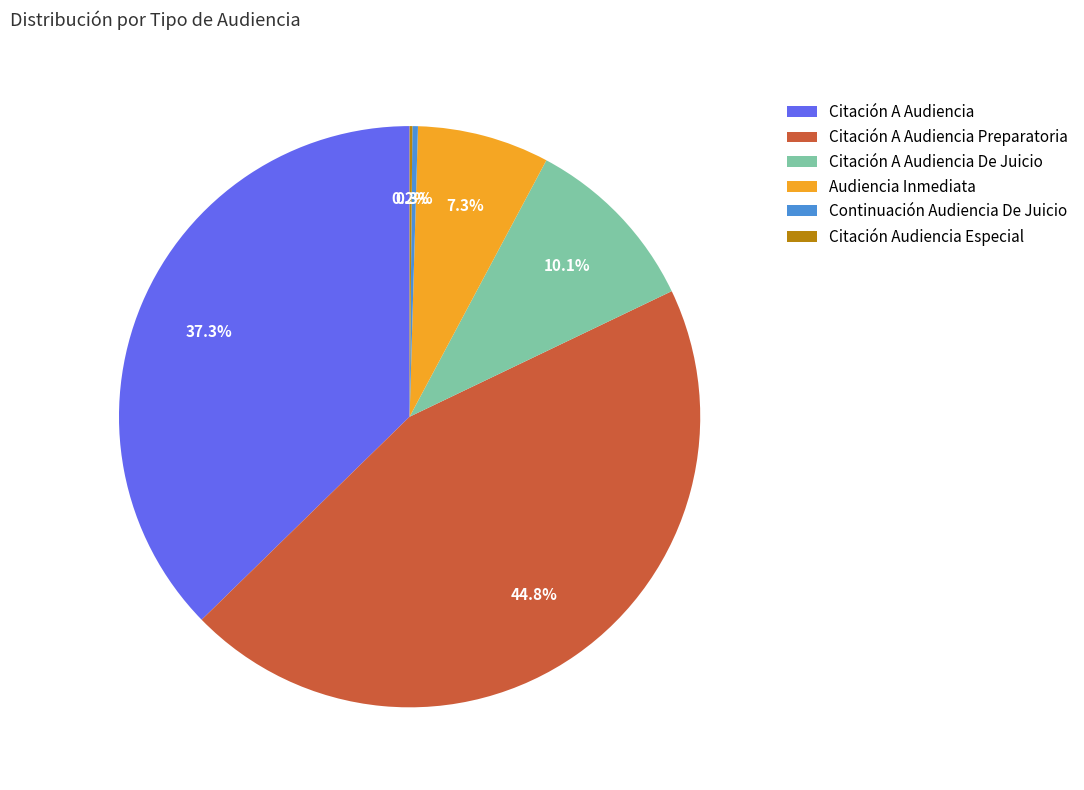

To the nearest percent, what is the average slice percentage?

17%